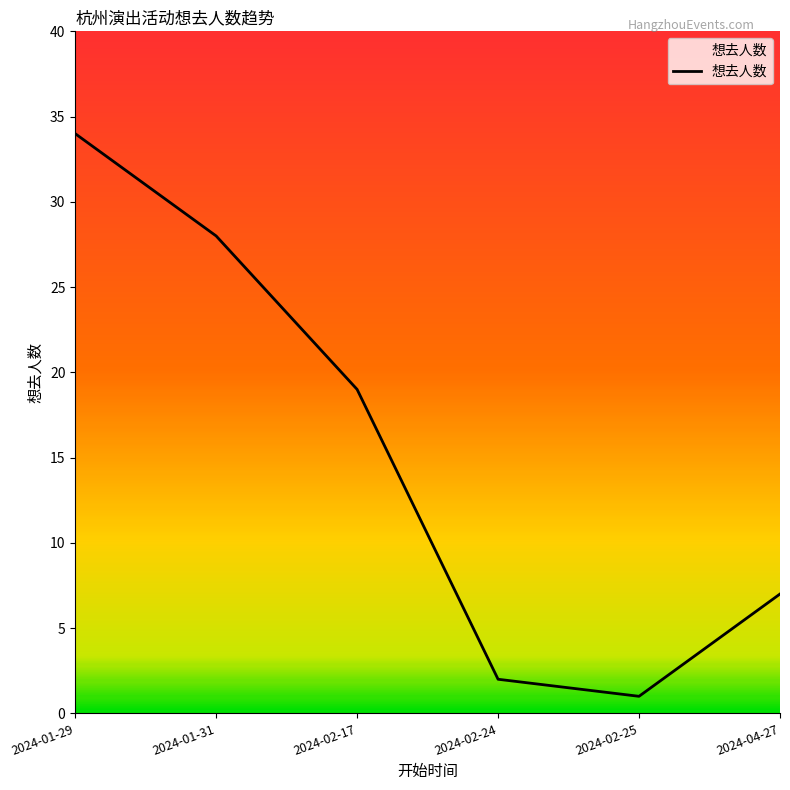

What is the average value?

15